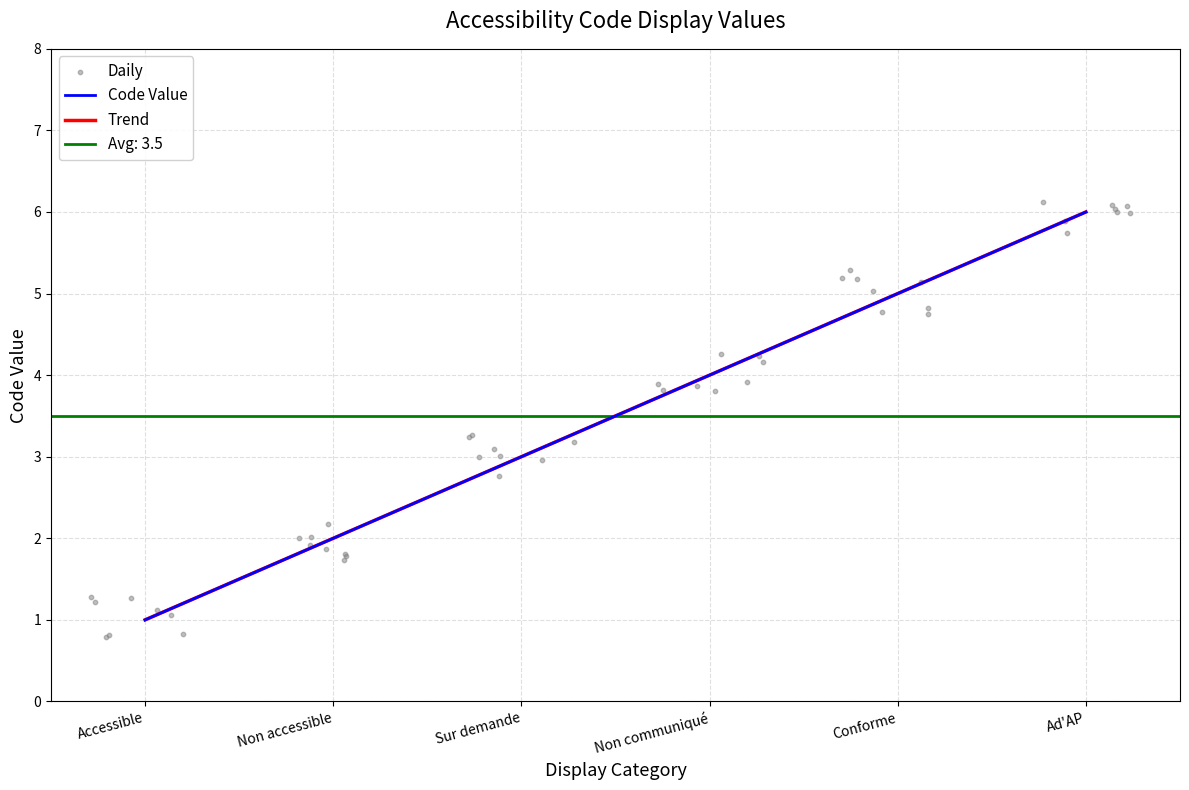

Approximately how many times larger is the value at Non accessible compared to Sur demande?

0.7